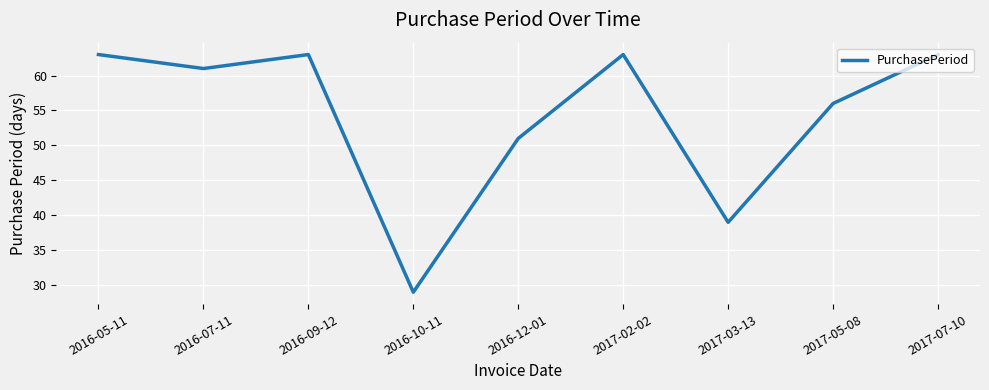

Does the chart display data point markers on the line(s)?

No